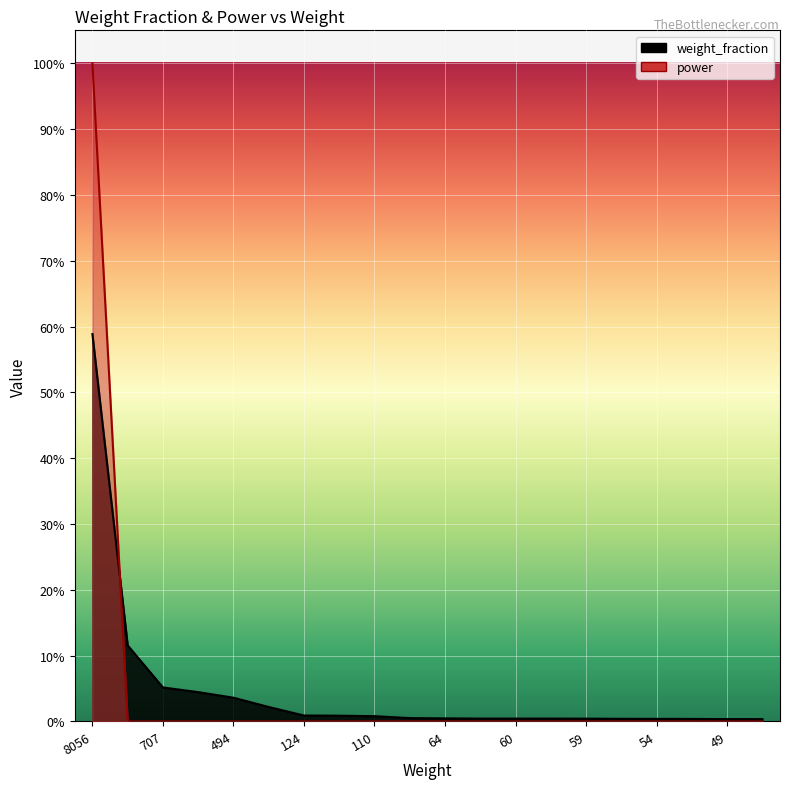

True or false: power has more than 1 points higher than both neighbors.

False